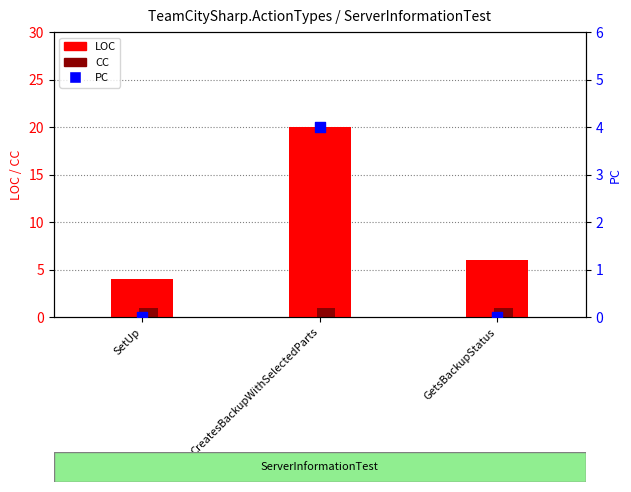

What is the total value across all series at CreatesBackupWithSelectedParts?

25